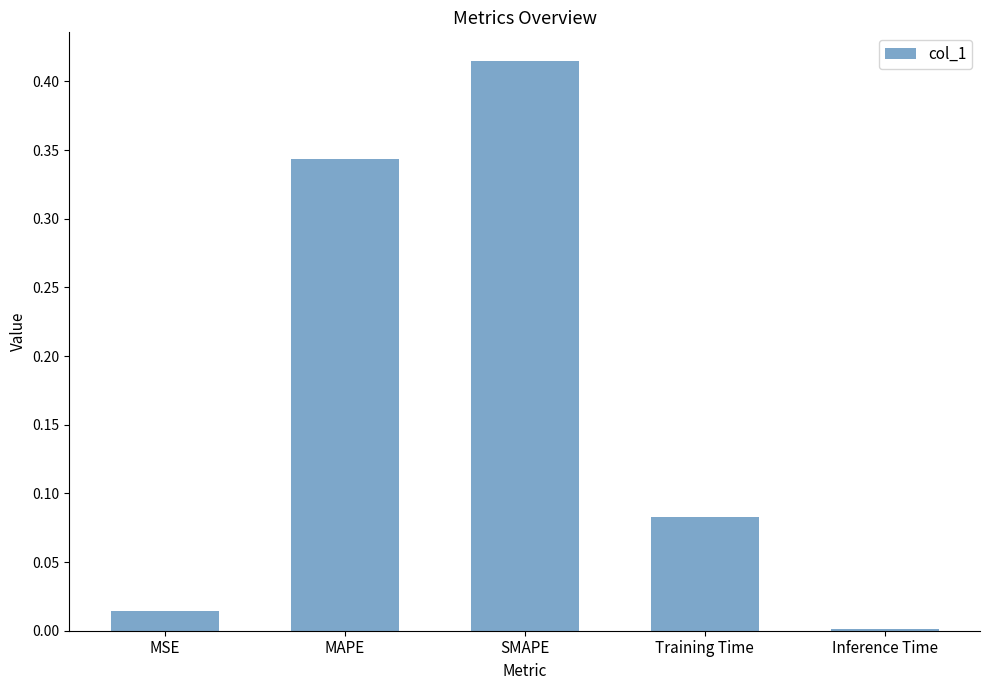

Which has a higher value, Inference Time or SMAPE?

SMAPE